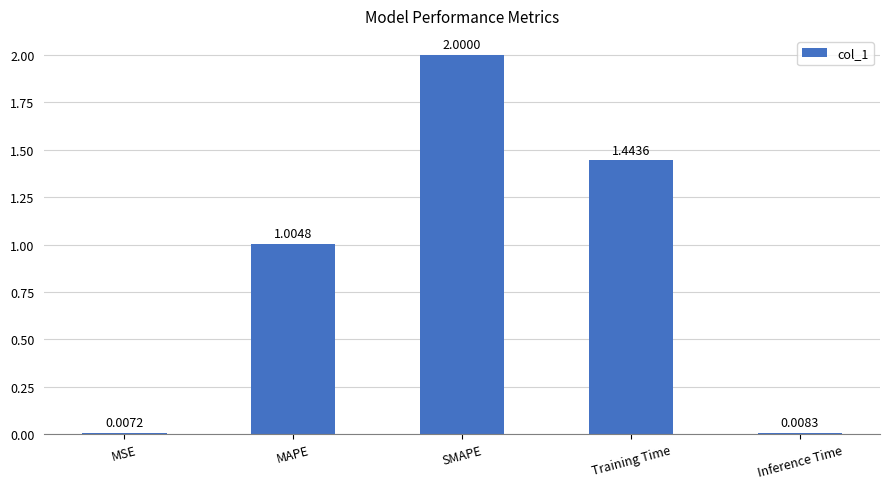

Rank the categories by value from highest to lowest.

SMAPE, Training Time, MAPE, Inference Time, MSE